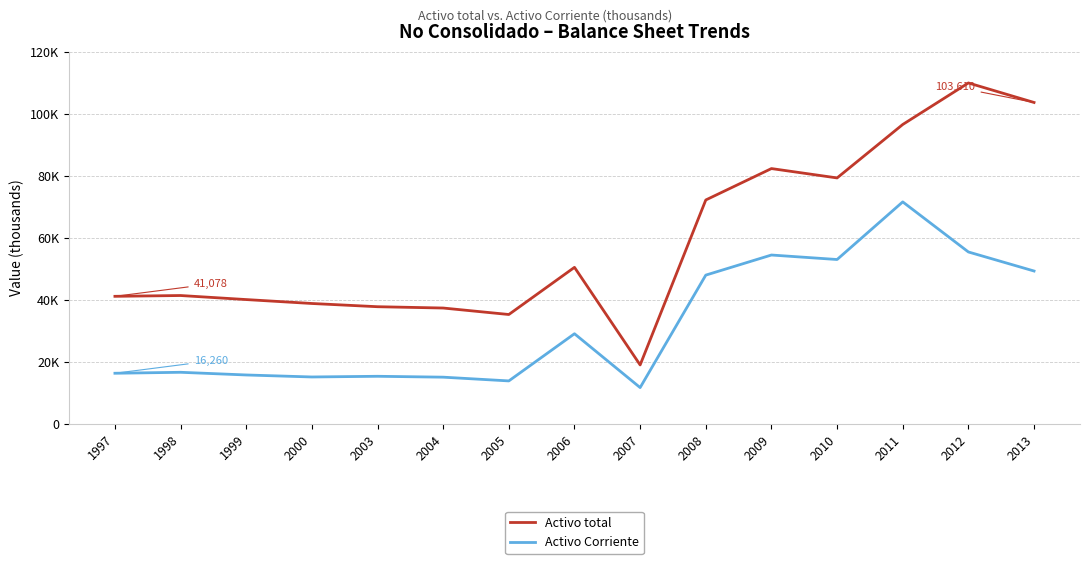

Is this an area chart (filled region under the line)?

No